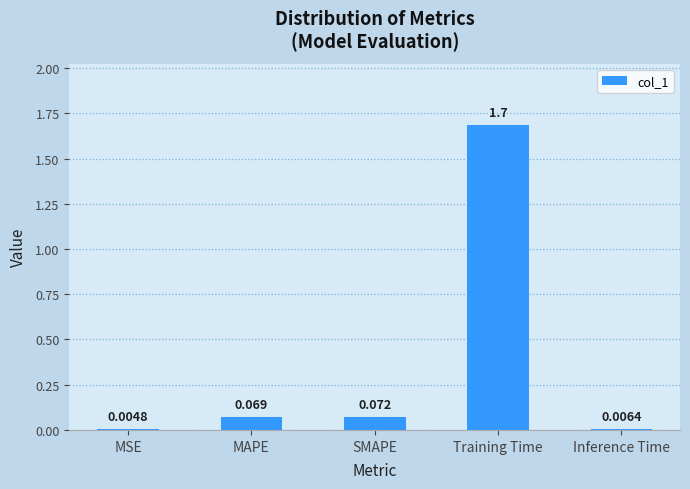

Where is the data nearest to the value 0?

MSE